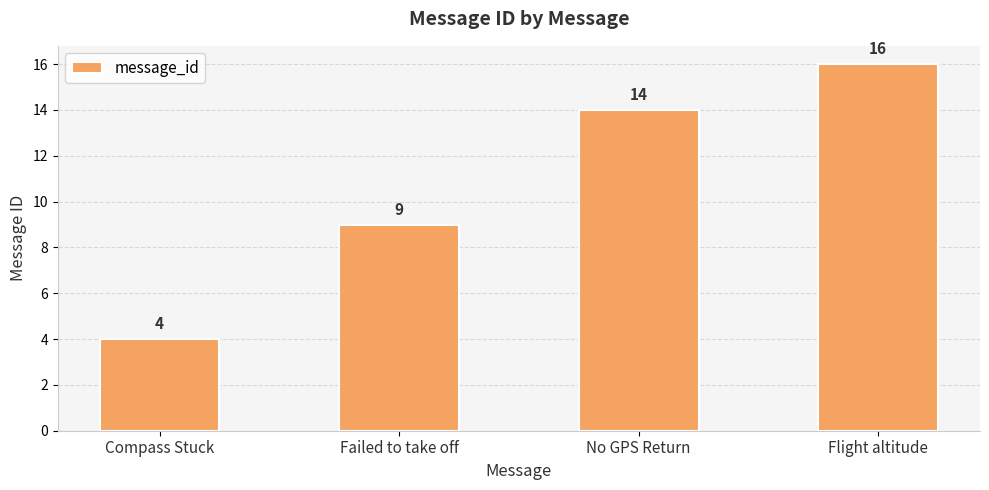

What is the sum of all values?

43